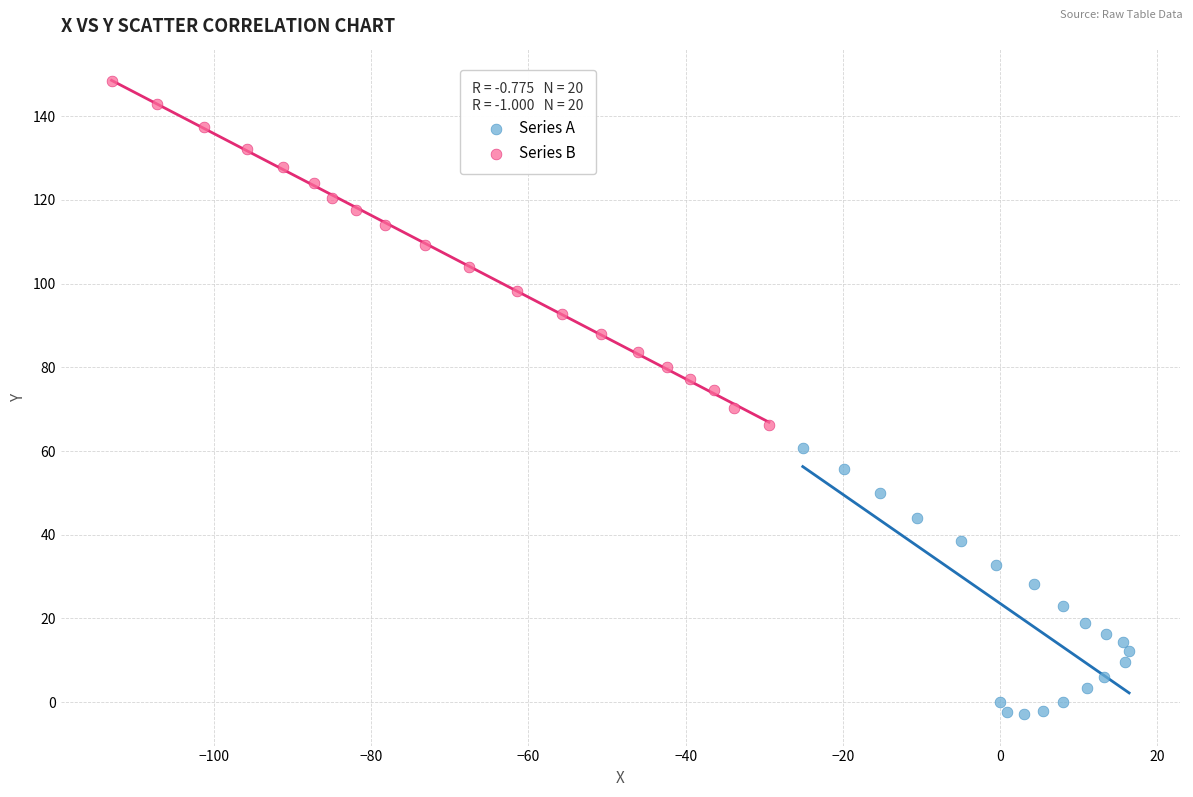

Which series has the largest Y range (max minus min)?

Series B